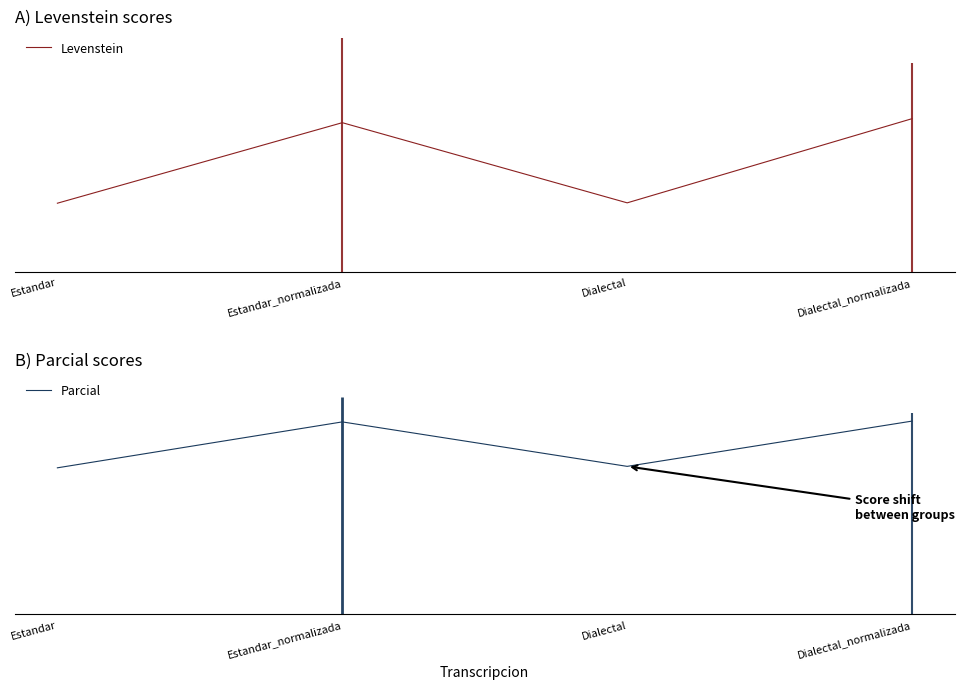

True or false: Levenstein and Parcial intersect in this chart.

False